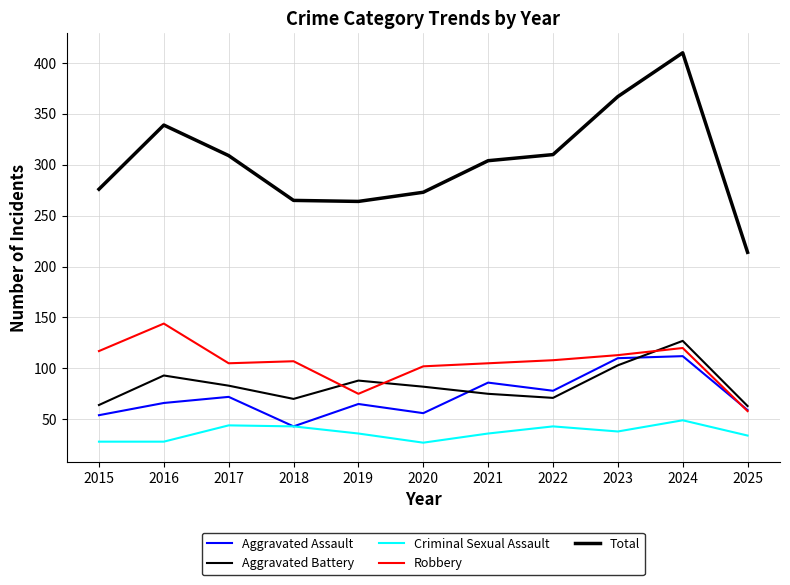

At how many categories does at least one series exceed 88?

11